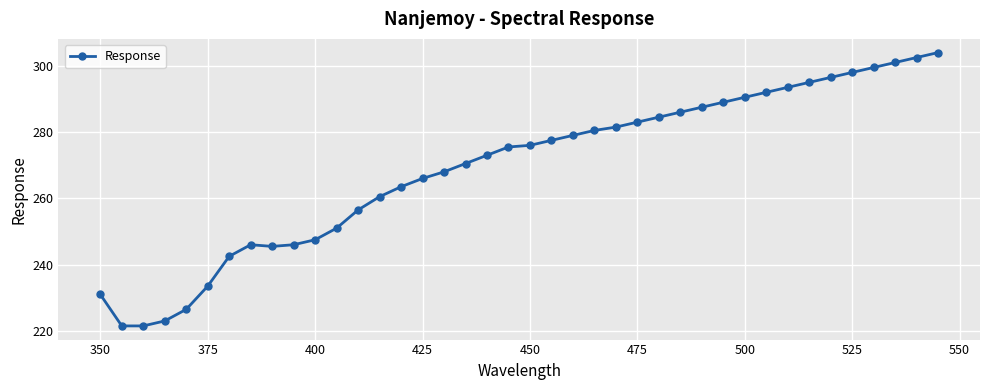

What is the value of the 33rd point from the left?

293.5